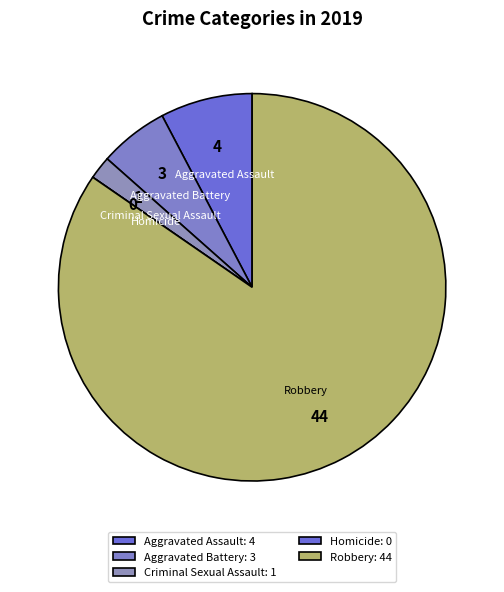

Is Robbery the majority of the pie?

Yes